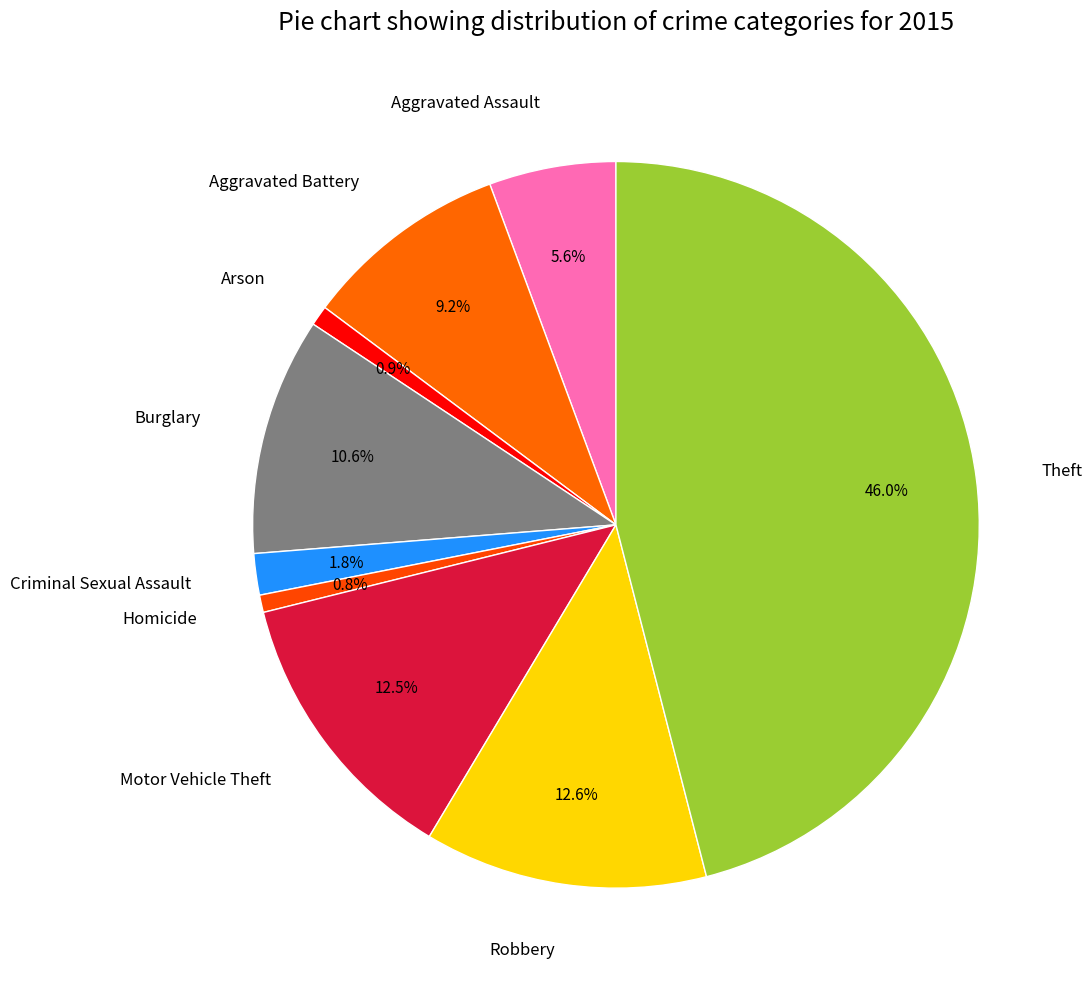

How many segments does this pie chart have?

9